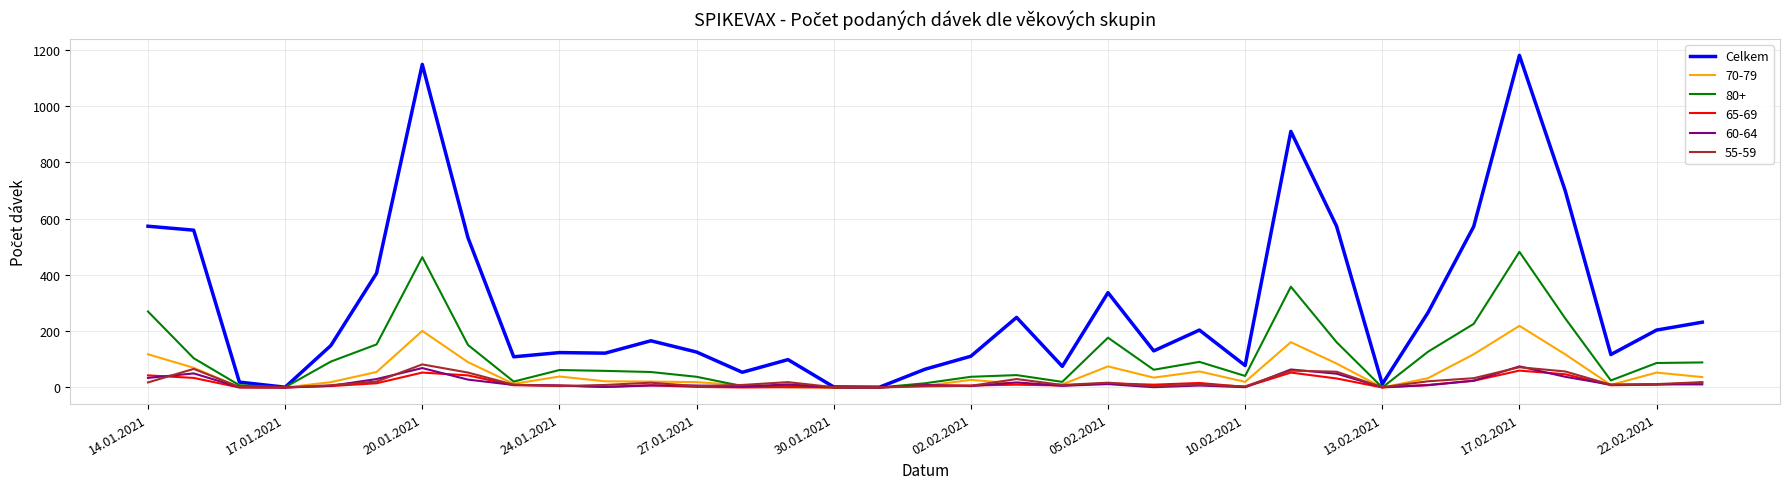

What is the minimum value shown in the chart?

0